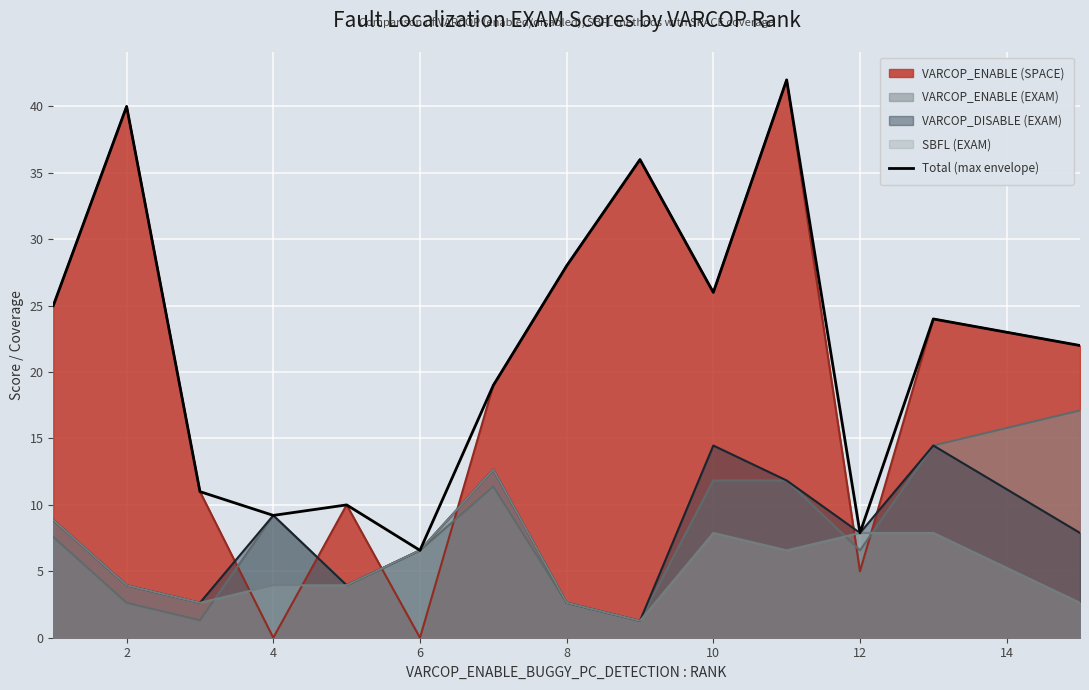

What is the difference between the maximum and second lowest values?

34.1